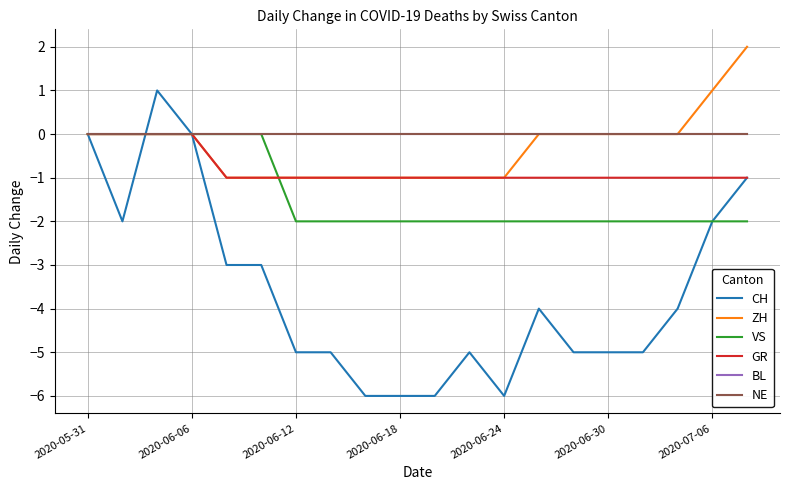

Which series has the widest spread of values?

CH